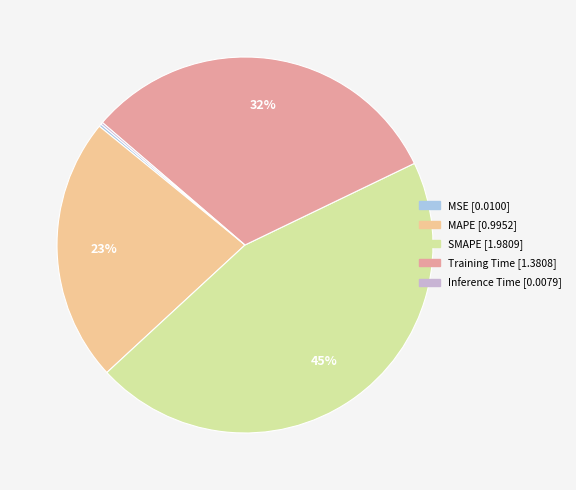

Which category has the biggest portion of the pie?

SMAPE